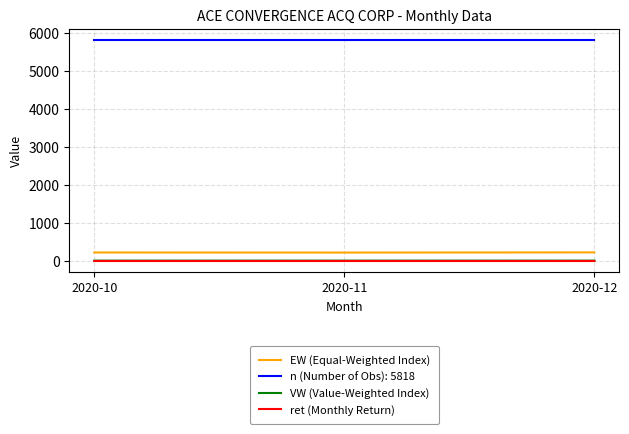

What is the minimum value for n (Number of Obs): 5818?

5818.0